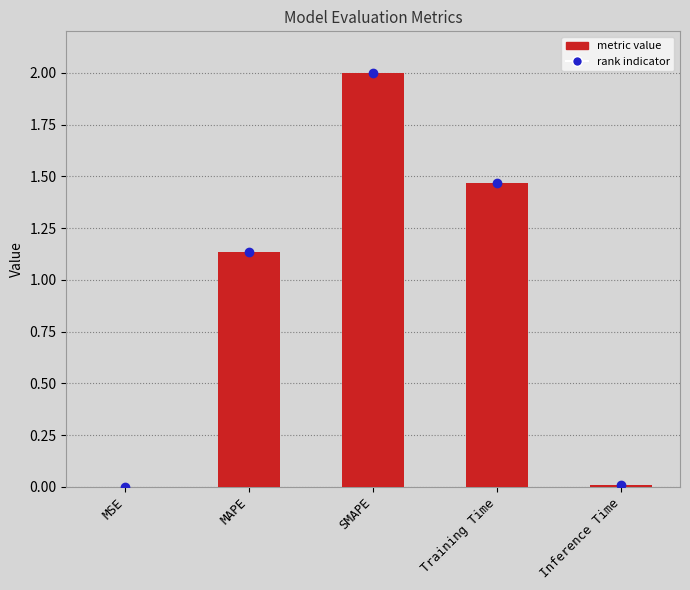

What is the sum of the values at MAPE and Training Time?

2.6